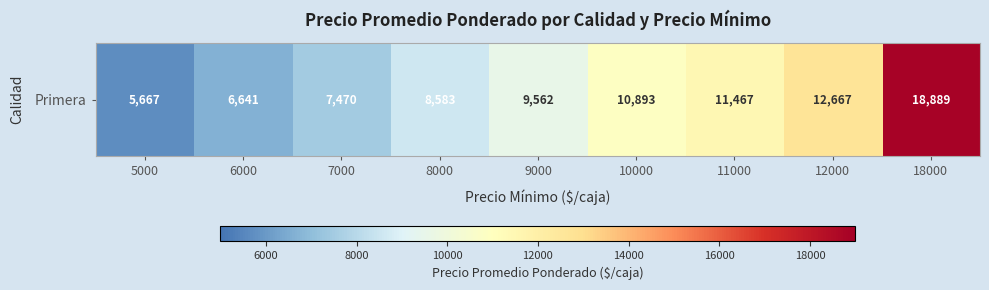

How many categories are shown in the chart?

9